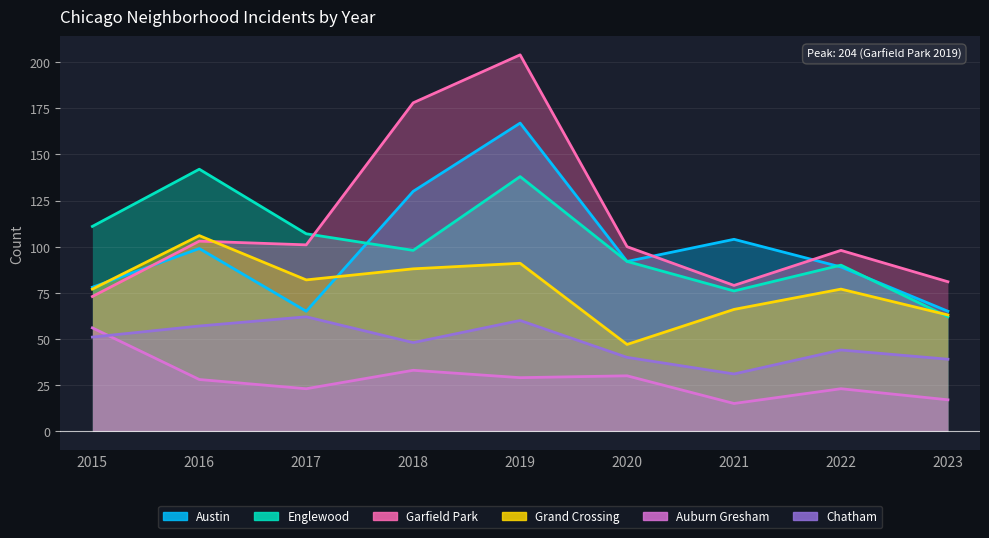

What is the sum of all Austin values?

889